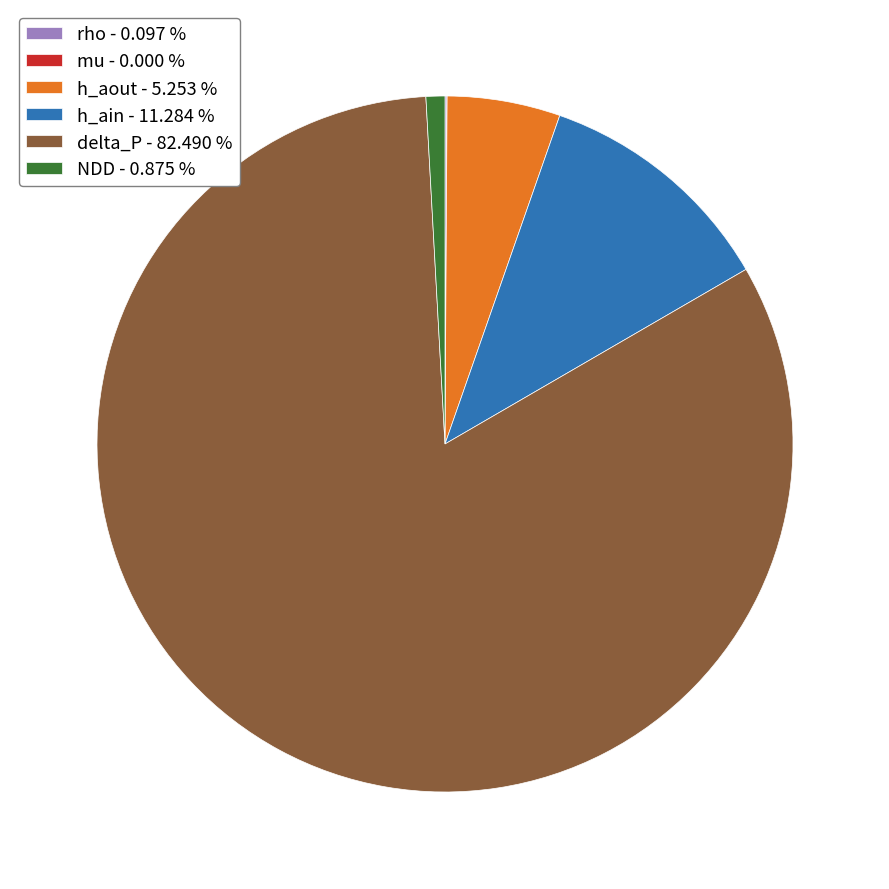

Which category has the biggest portion of the pie?

delta_P - 82.490 %